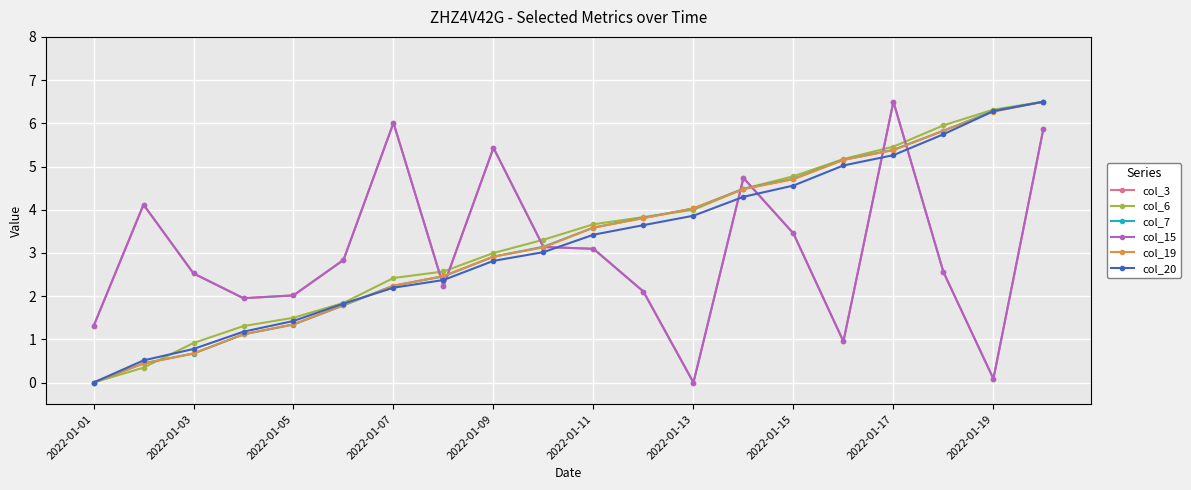

What is the greatest value displayed?

6.5